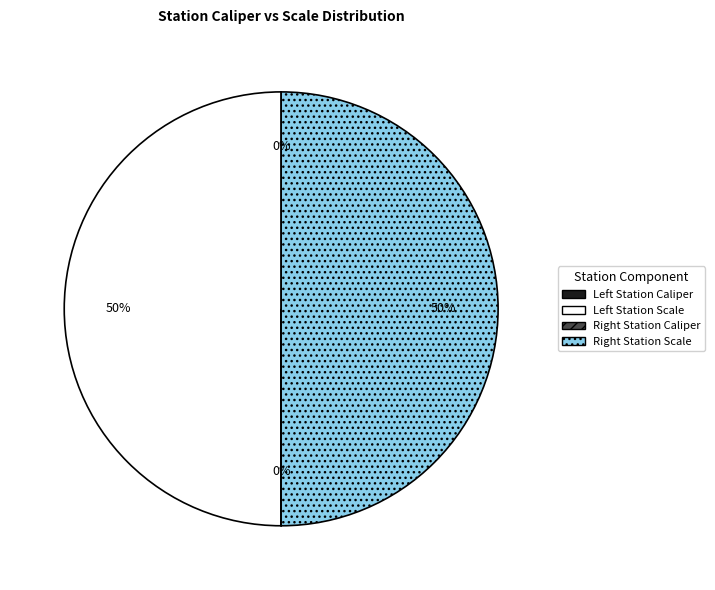

To the nearest percent, what is the average slice percentage?

25%